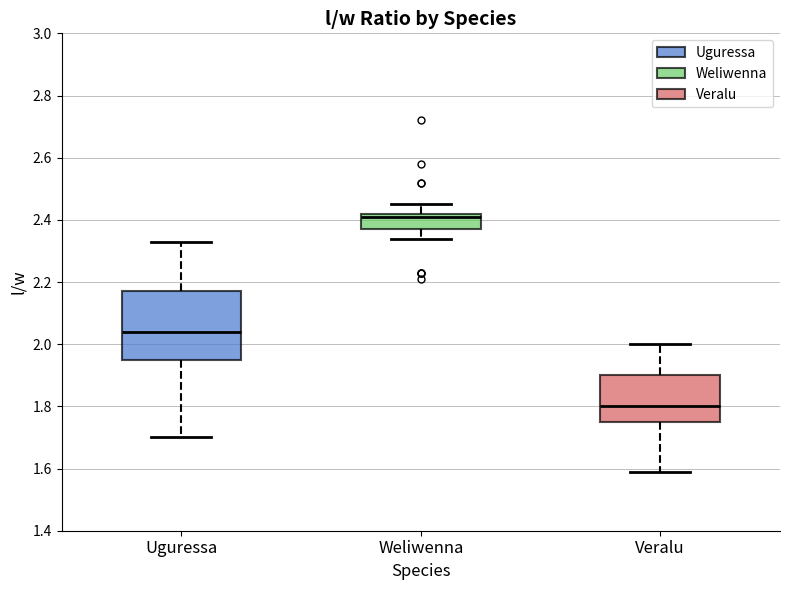

Reading left to right, transcribe this box plot: for each box, give where its median line is, the range the box spans, and where its two whiskers end, as read against the y-axis. The values are not printed on the chart, so give them approximately, as read against the axis.

Uguressa: median 2.04, box 1.96 to 2.18, whiskers 1.70 to 2.34
Weliwenna: median 2.42 (just below the box's upper edge), box 2.38 to 2.42, whiskers 2.34 to 2.46
Veralu: median 1.80, box 1.76 to 1.90, whiskers 1.60 to 2.00